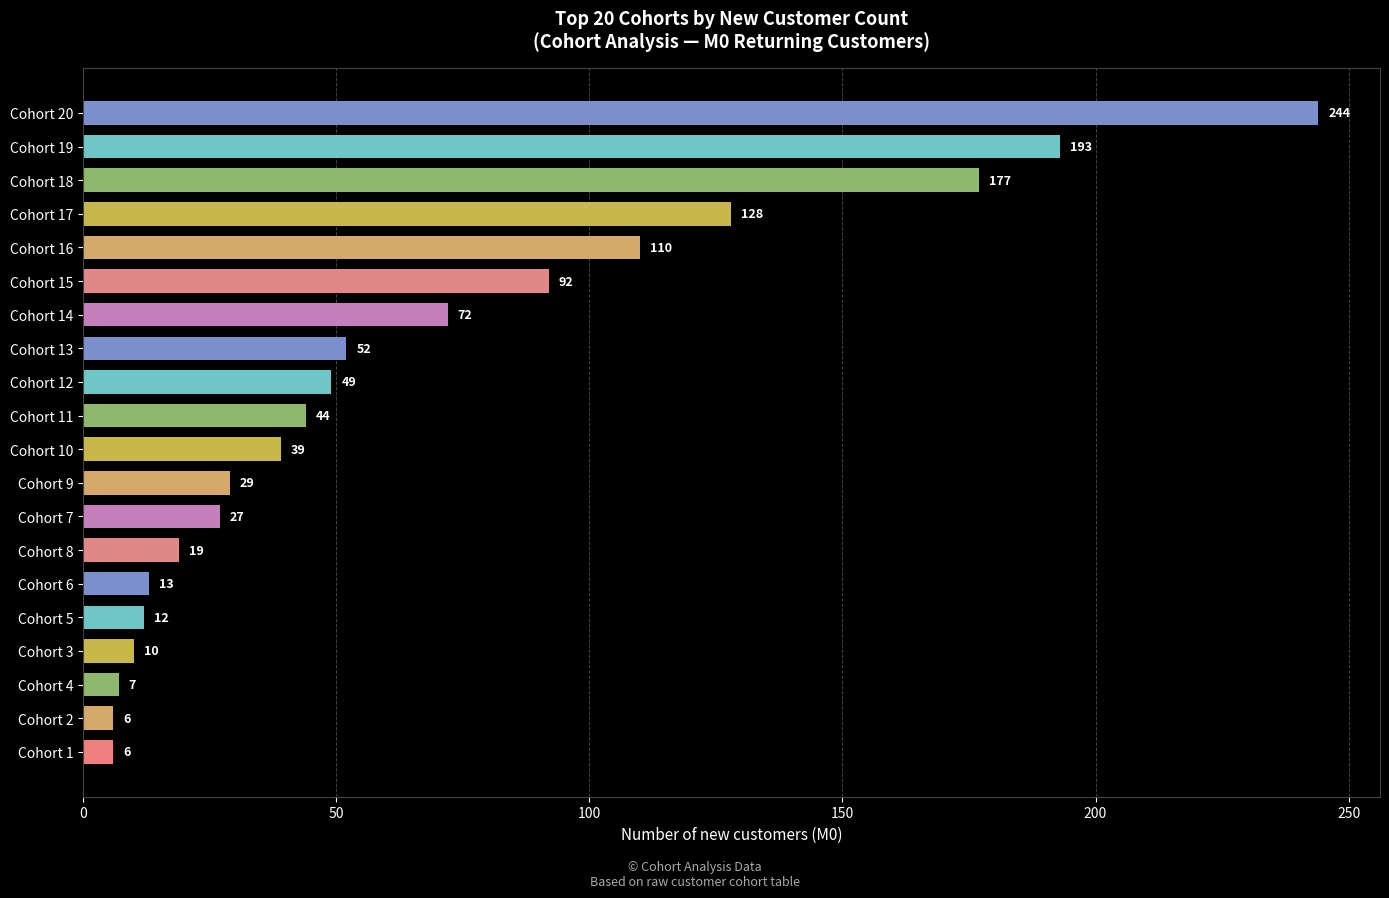

How many data points are less than 44?

10